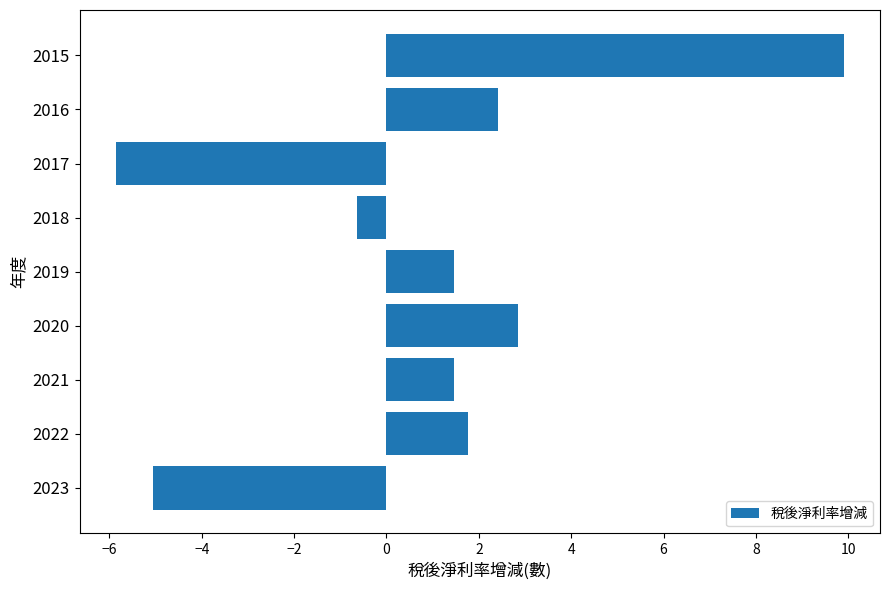

What is the approximate value at 2022?

1.8